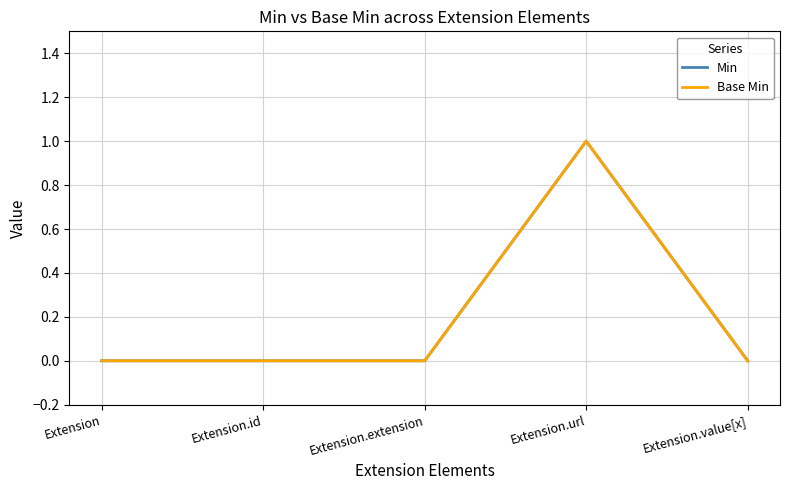

At how many categories does at least one series exceed 0?

1